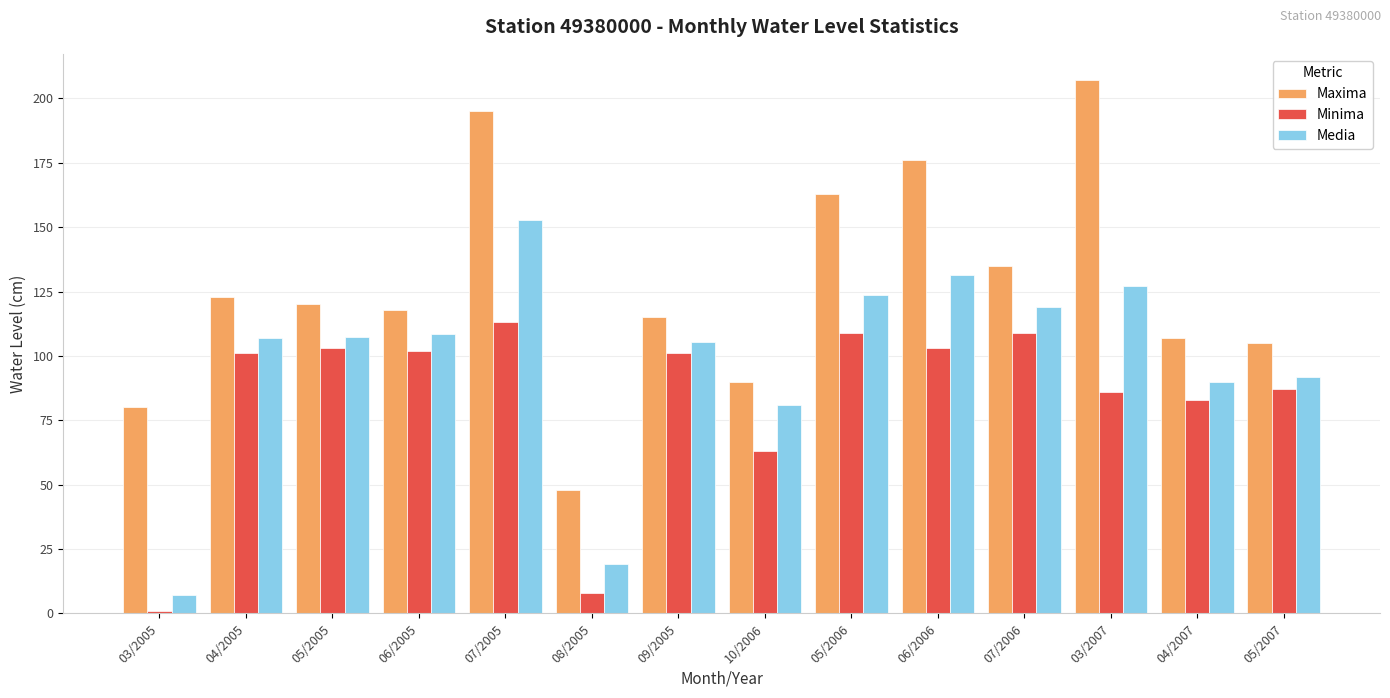

At which label is Maxima closest to 127?

04/2005